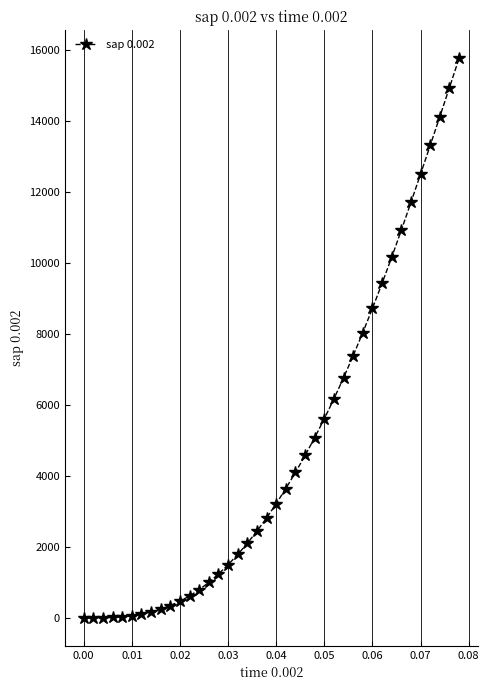

What is the maximum value shown in the chart?

15757.2